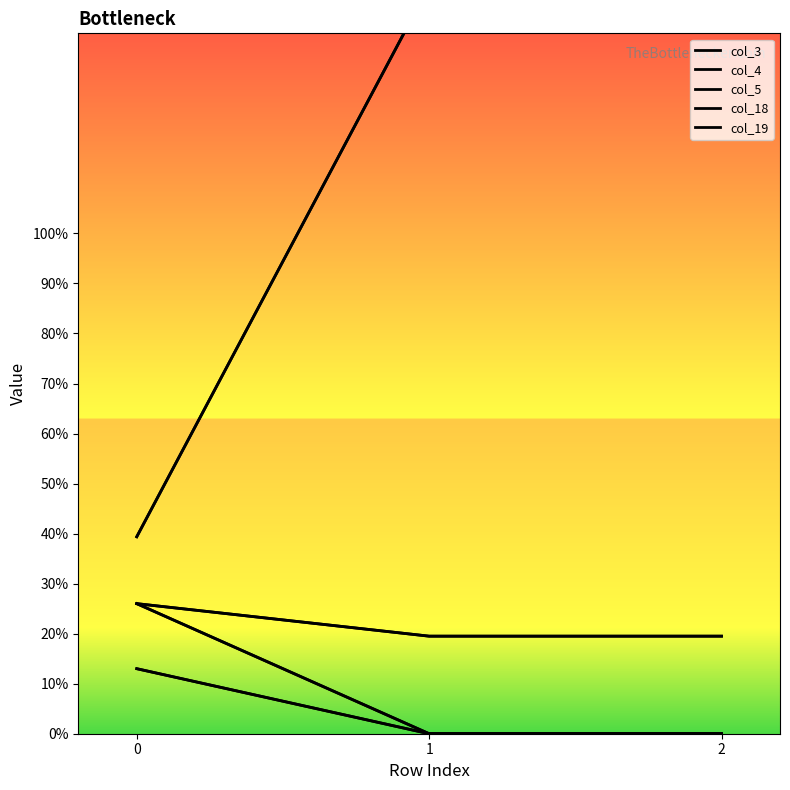

What is the value of the col_18 point at the 1st from the left?

39.4